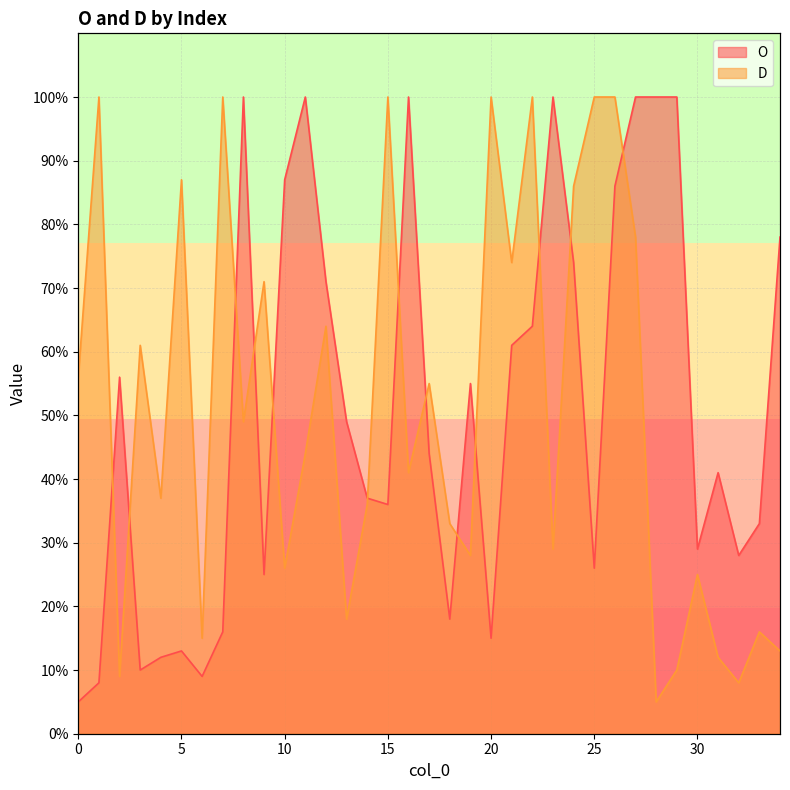

Reading left to right, transcribe all the data shown in this chart.

O: 0=5	1=8	2=56	3=10	4=12	5=13	6=9	7=16	8=100	9=25	10=87	11=100	12=71	13=49	14=37	15=36	16=100	17=44	18=18	19=55	20=15	21=61	22=64	23=100	24=74	25=26	26=86	27=100	28=100	29=100	30=29	31=41	32=28	33=33	34=78
D: 0=56	1=100	2=9	3=61	4=37	5=87	6=15	7=100	8=49	9=71	10=26	11=44	12=64	13=18	14=36	15=100	16=41	17=55	18=33	19=28	20=100	21=74	22=100	23=29	24=86	25=100	26=100	27=78	28=5	29=10	30=25	31=12	32=8	33=16	34=13